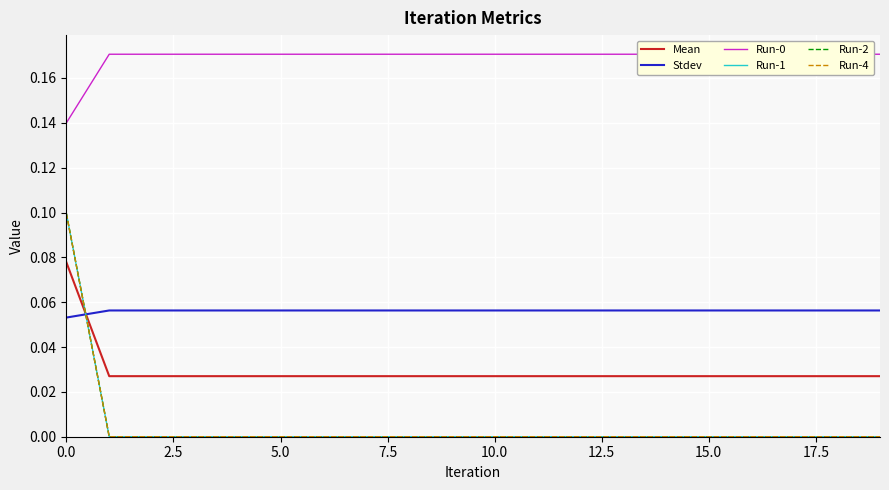

What position from the left is 5.0?

3